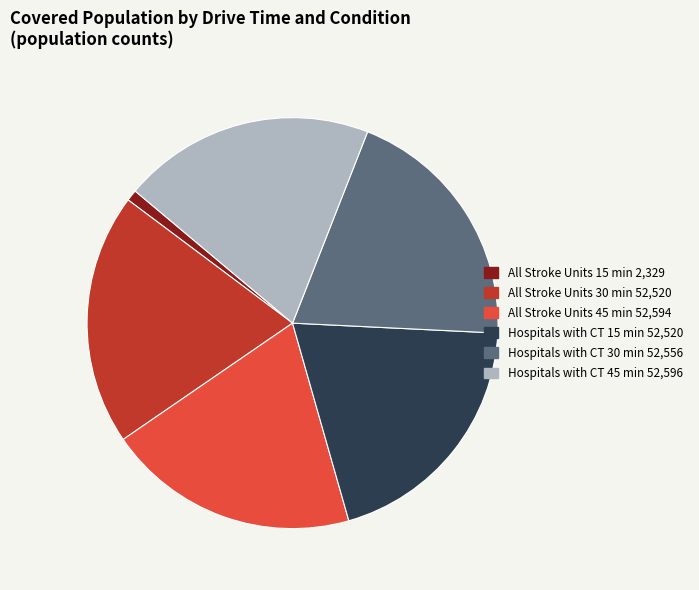

What is the ratio of the value at All Stroke Units 30 min to the value at All Stroke Units 45 min?

1.0